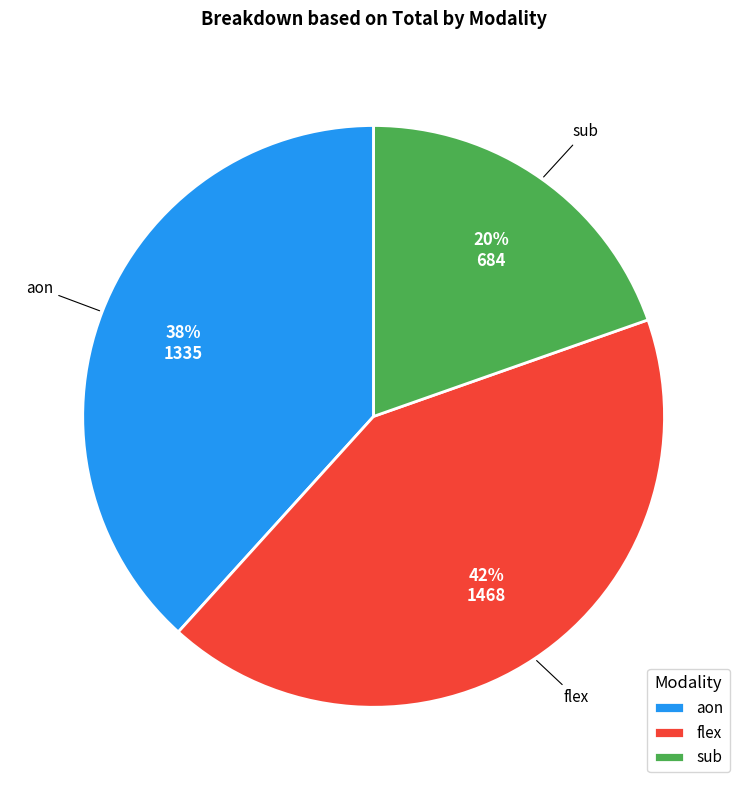

To the nearest percent, what is the combined percentage of sub and flex?

62%